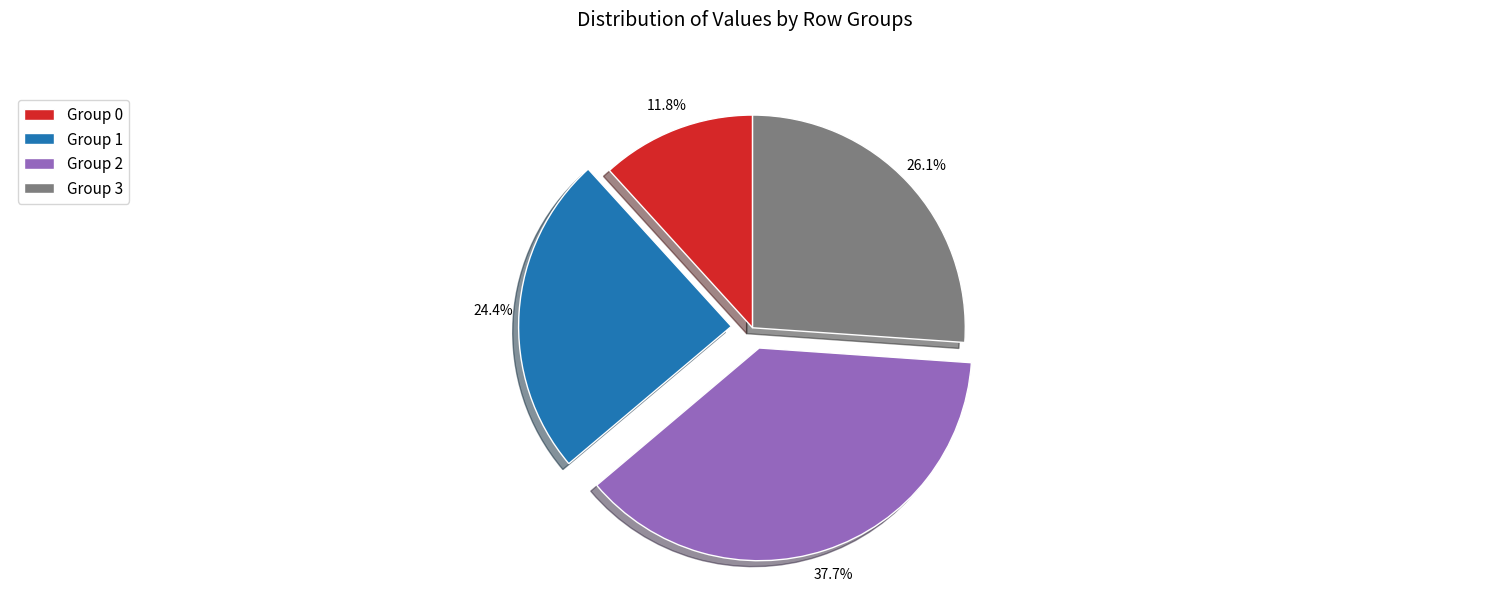

Is there a majority slice in this chart?

No